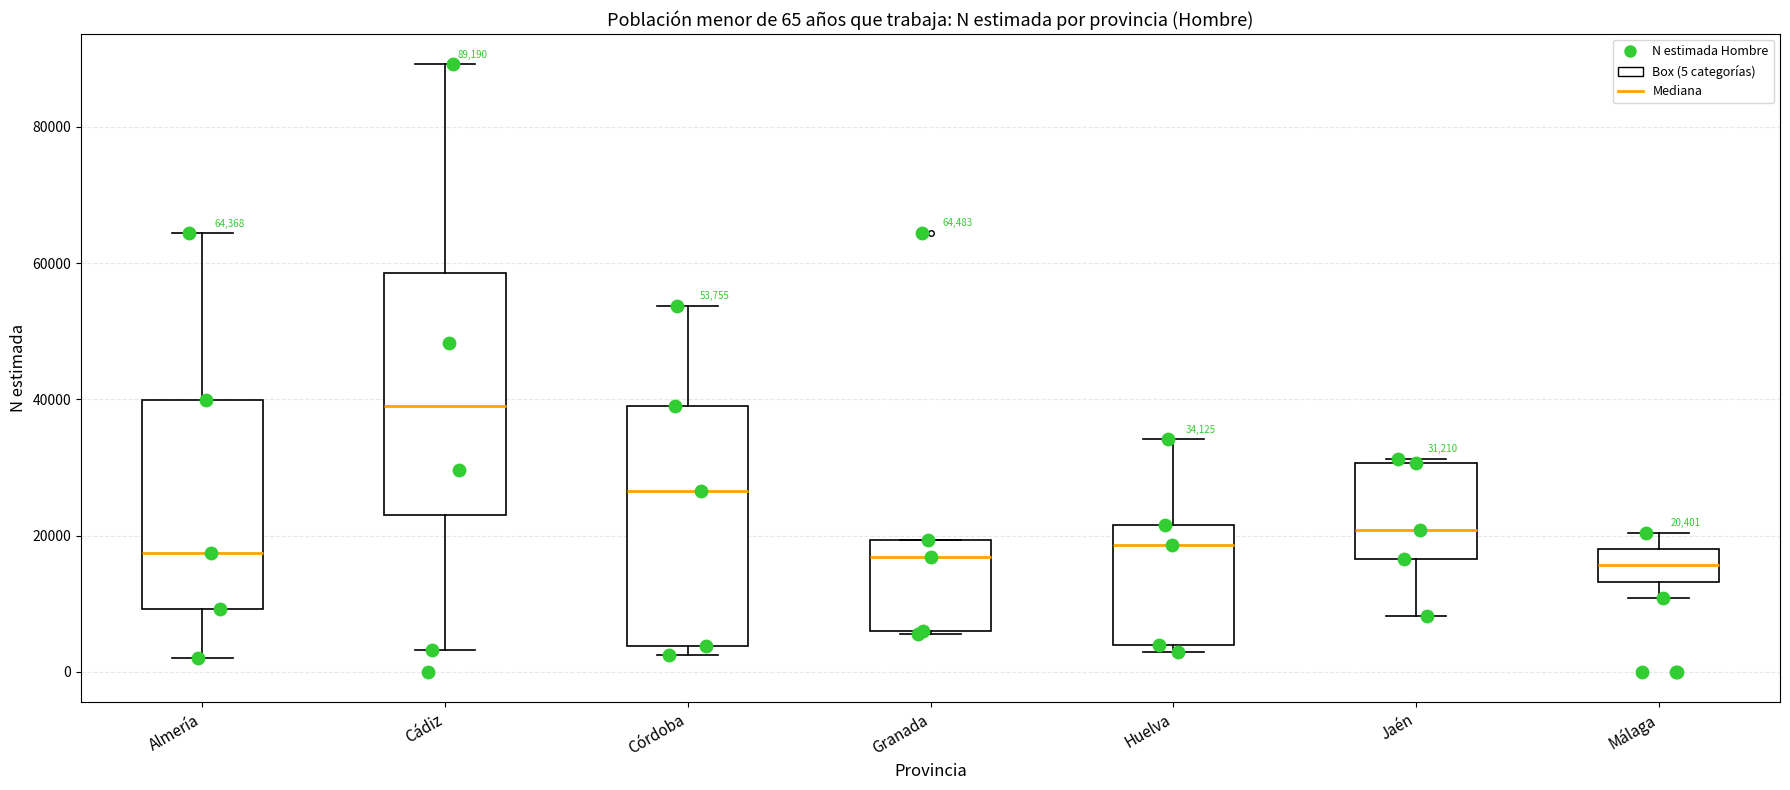

Which box's median line is the highest?

Cádiz